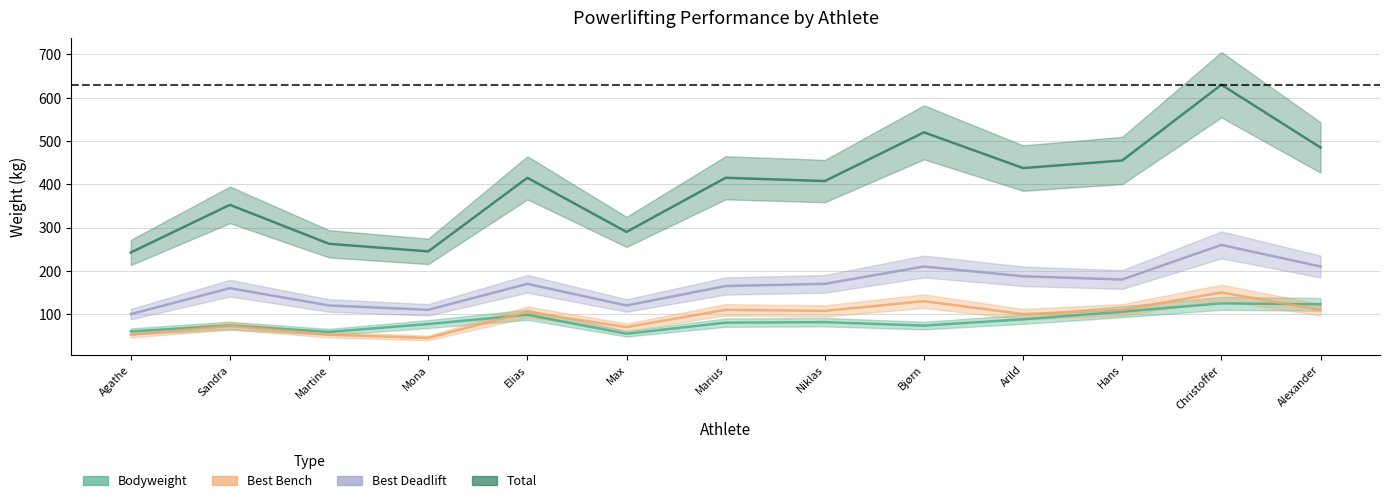

Which category has the highest value in the BodyweightKg series?

Christoffer